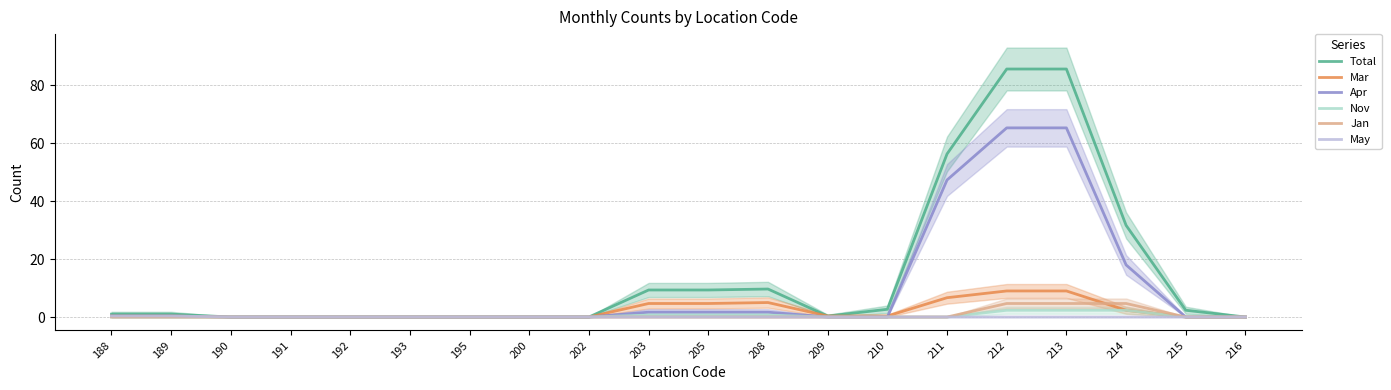

Which series has the largest total across all categories?

Total